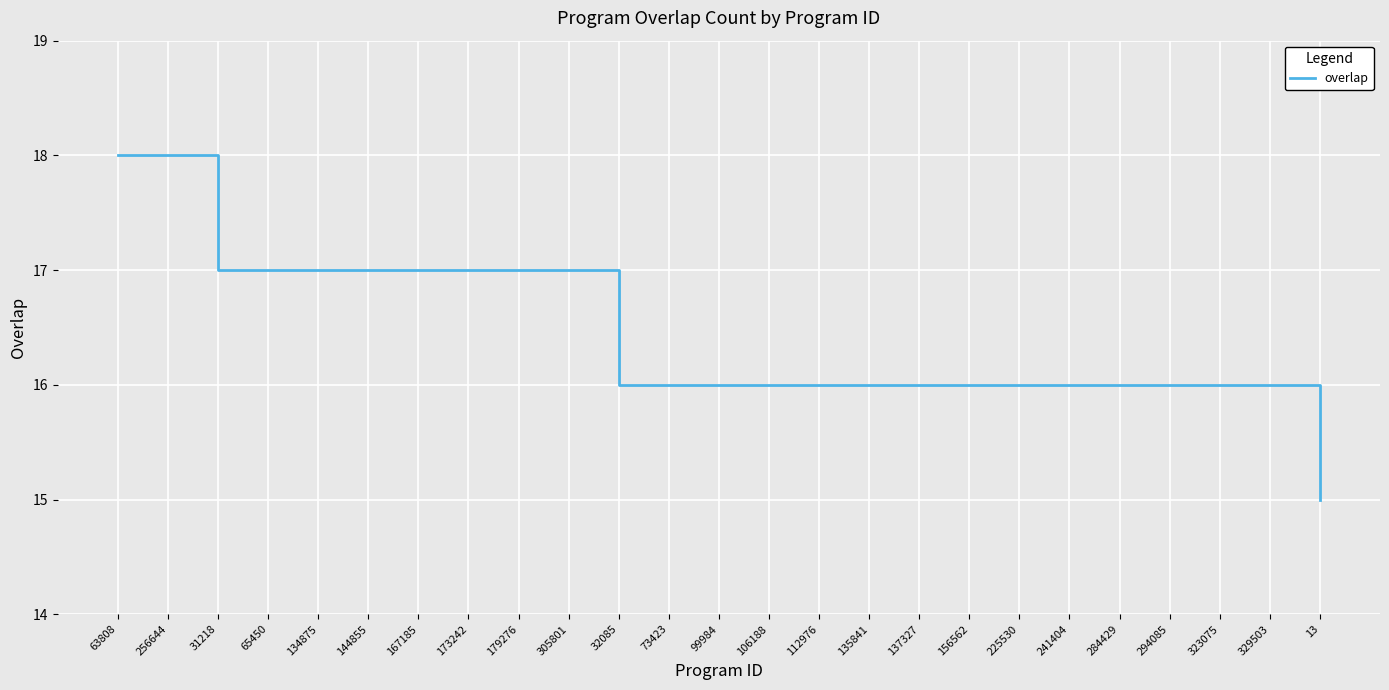

Reading left to right, what are all the values shown in this chart?

18	18	17	17	17	17	17	17	17	17	16	16	16	16	16	16	16	16	16	16	16	16	16	16	15